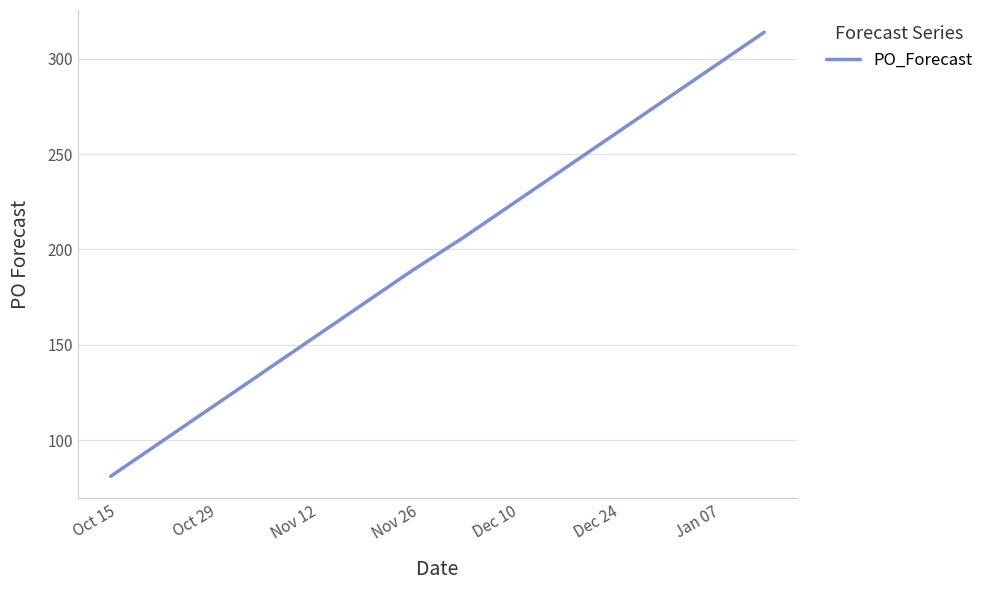

What is the difference between the maximum and minimum values?

233